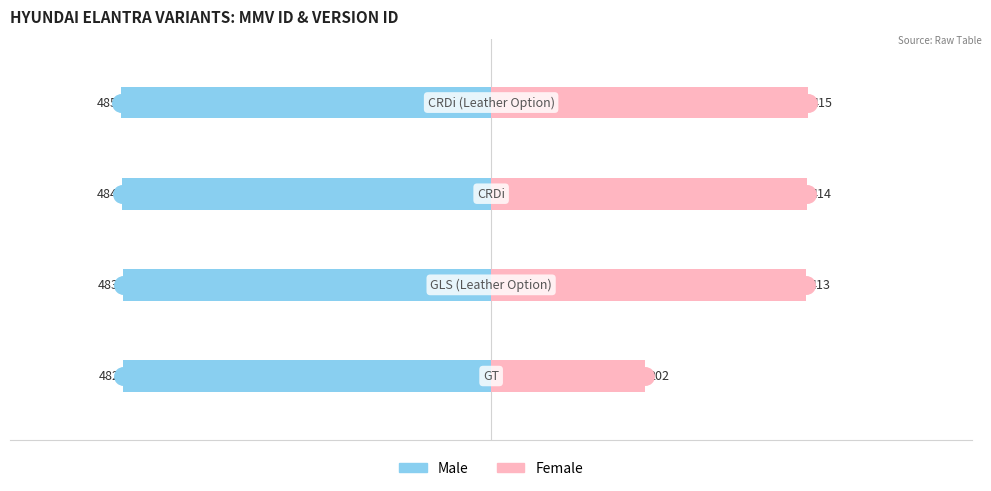

What is the total value across all series at 2?

-70